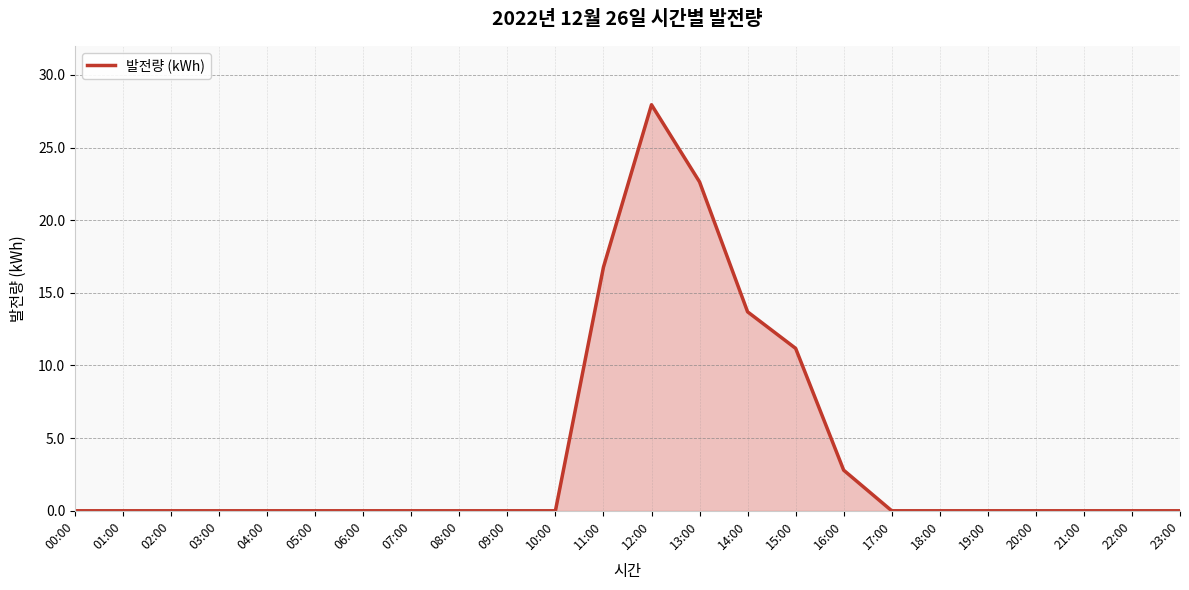

Reading left to right, extract all data points from this chart.

00:00=0.0	01:00=0.0	02:00=0.0	03:00=0.0	04:00=0.0	05:00=0.0	06:00=0.0	07:00=0.0	08:00=0.0	09:00=0.0	10:00=0.0	11:00=16.8	12:00=27.9	13:00=22.6	14:00=13.7	15:00=11.2	16:00=2.8	17:00=0.0	18:00=0.0	19:00=0.0	20:00=0.0	21:00=0.0	22:00=0.0	23:00=0.0